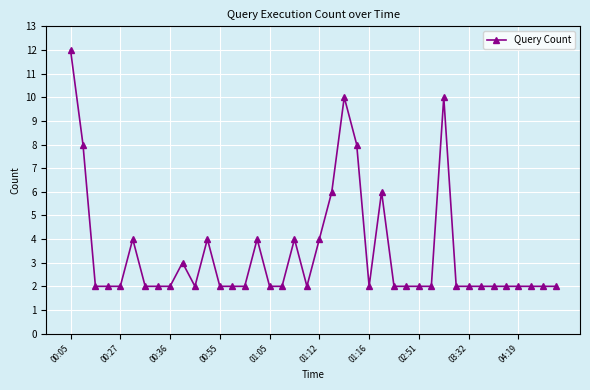

What is the value of the 15th point from the left?

2